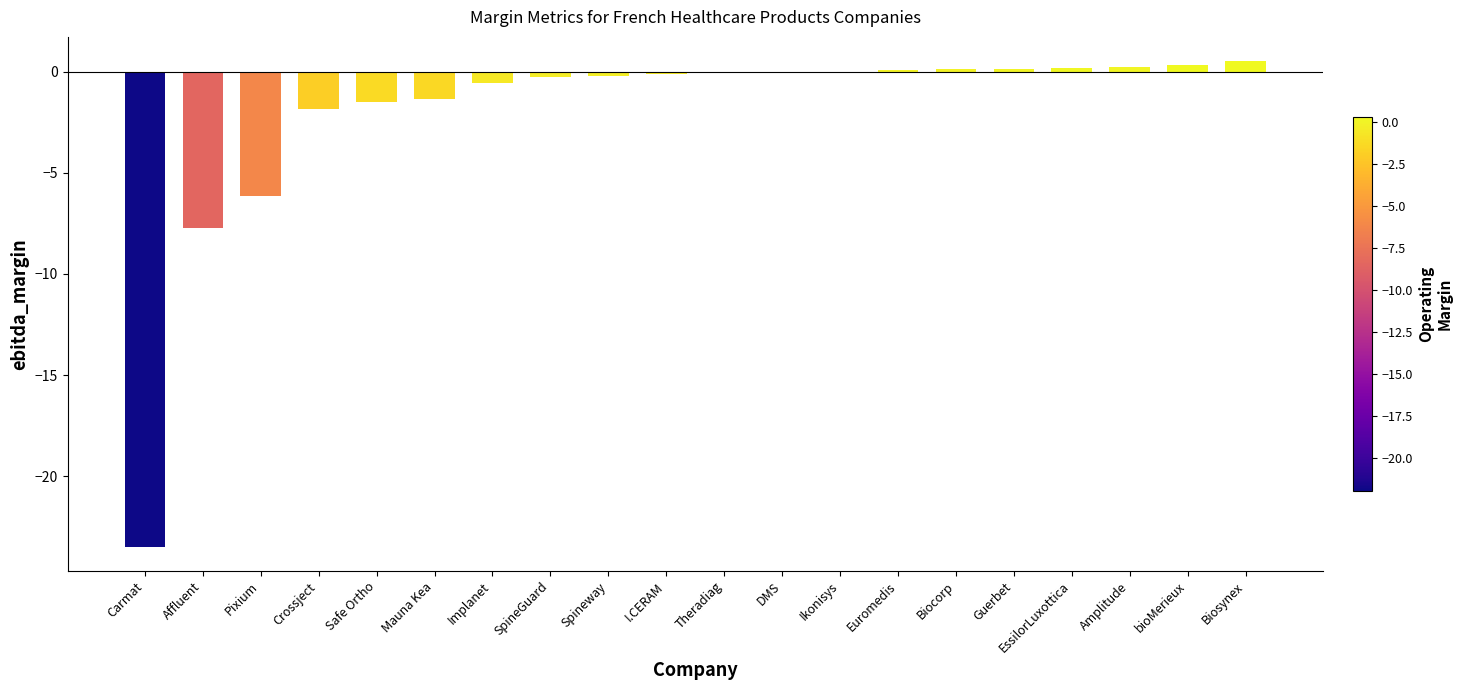

Where is the data nearest to the value -11?

Affluent